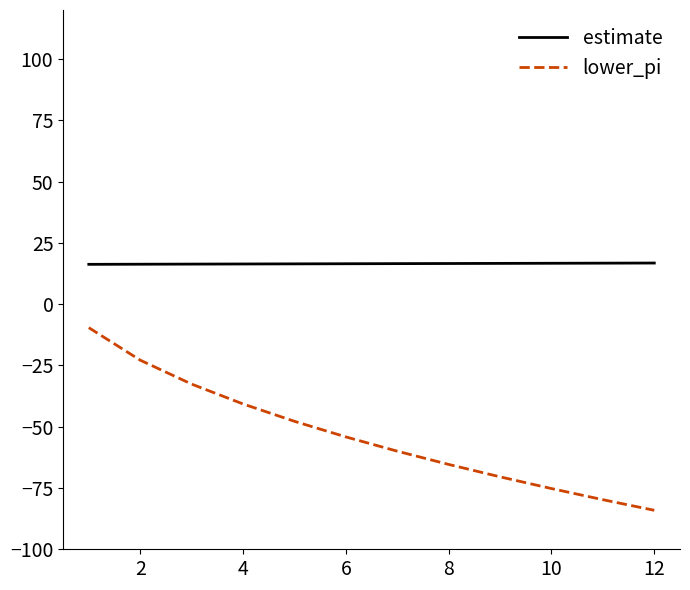

True or false: lower_pi and estimate cross at least once.

False